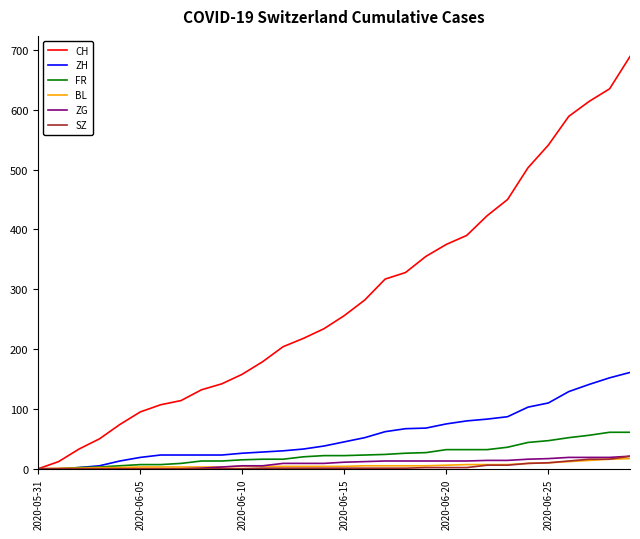

Which series has the widest spread of values?

CH